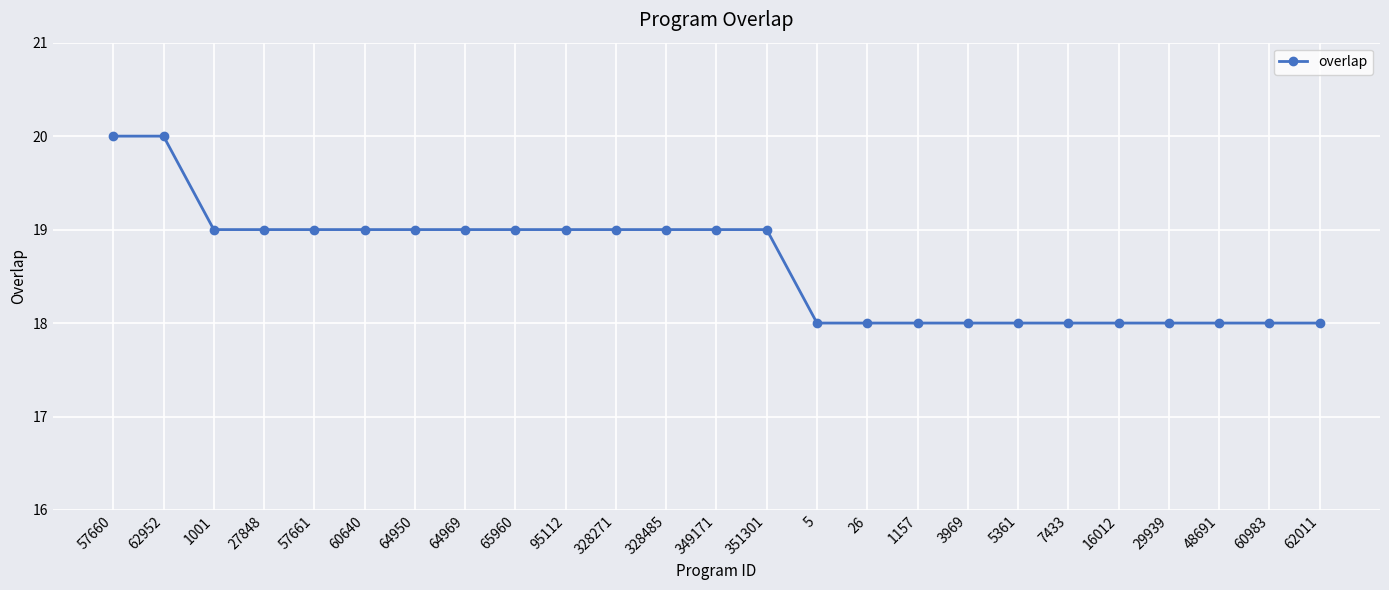

Between 48691 and 1001, which is larger?

1001